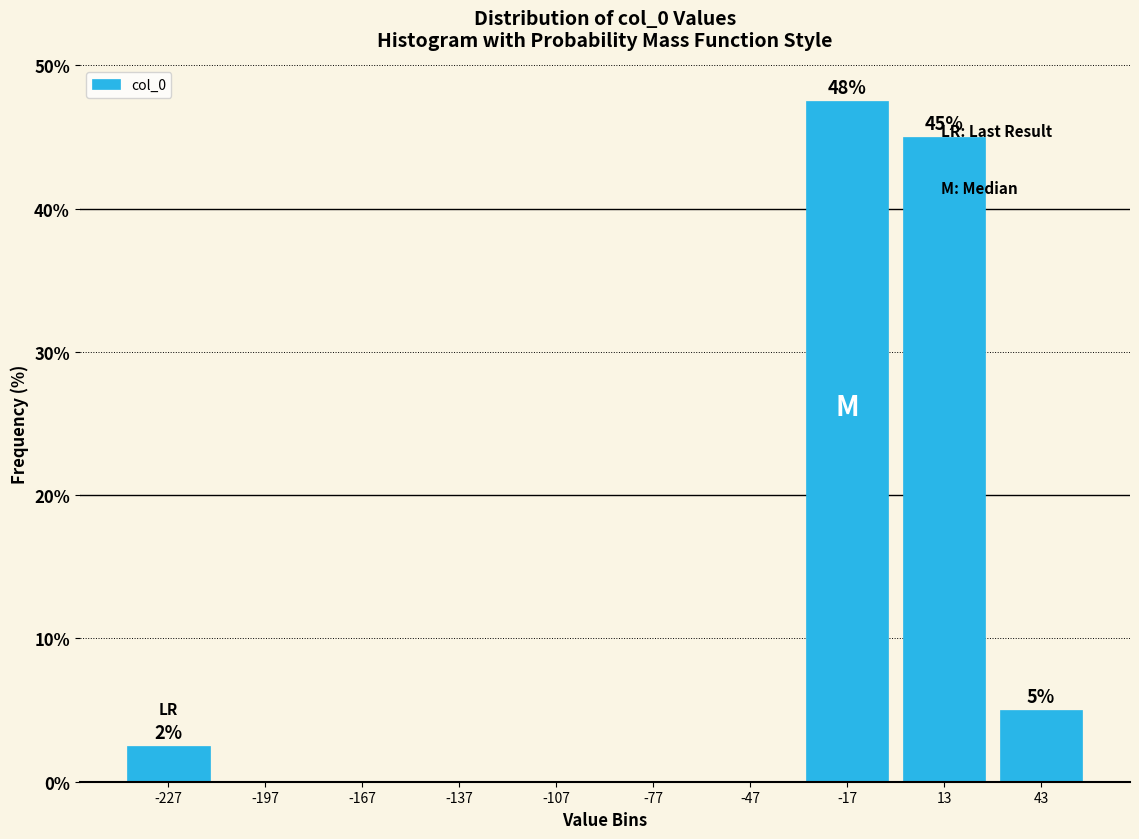

Which range on the x-axis has the tallest bar?

-30 to 0